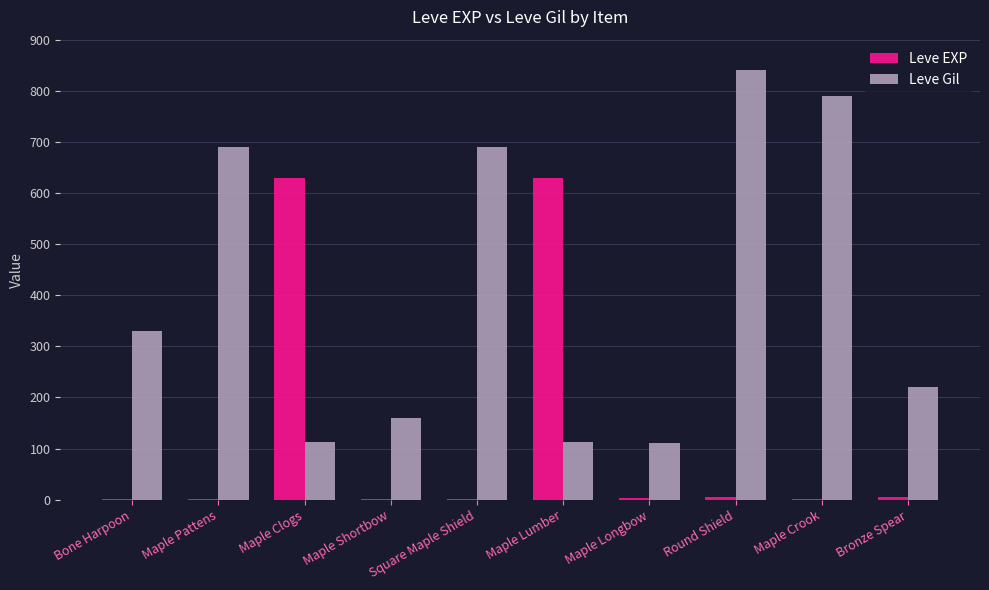

What is the greatest value displayed?

840